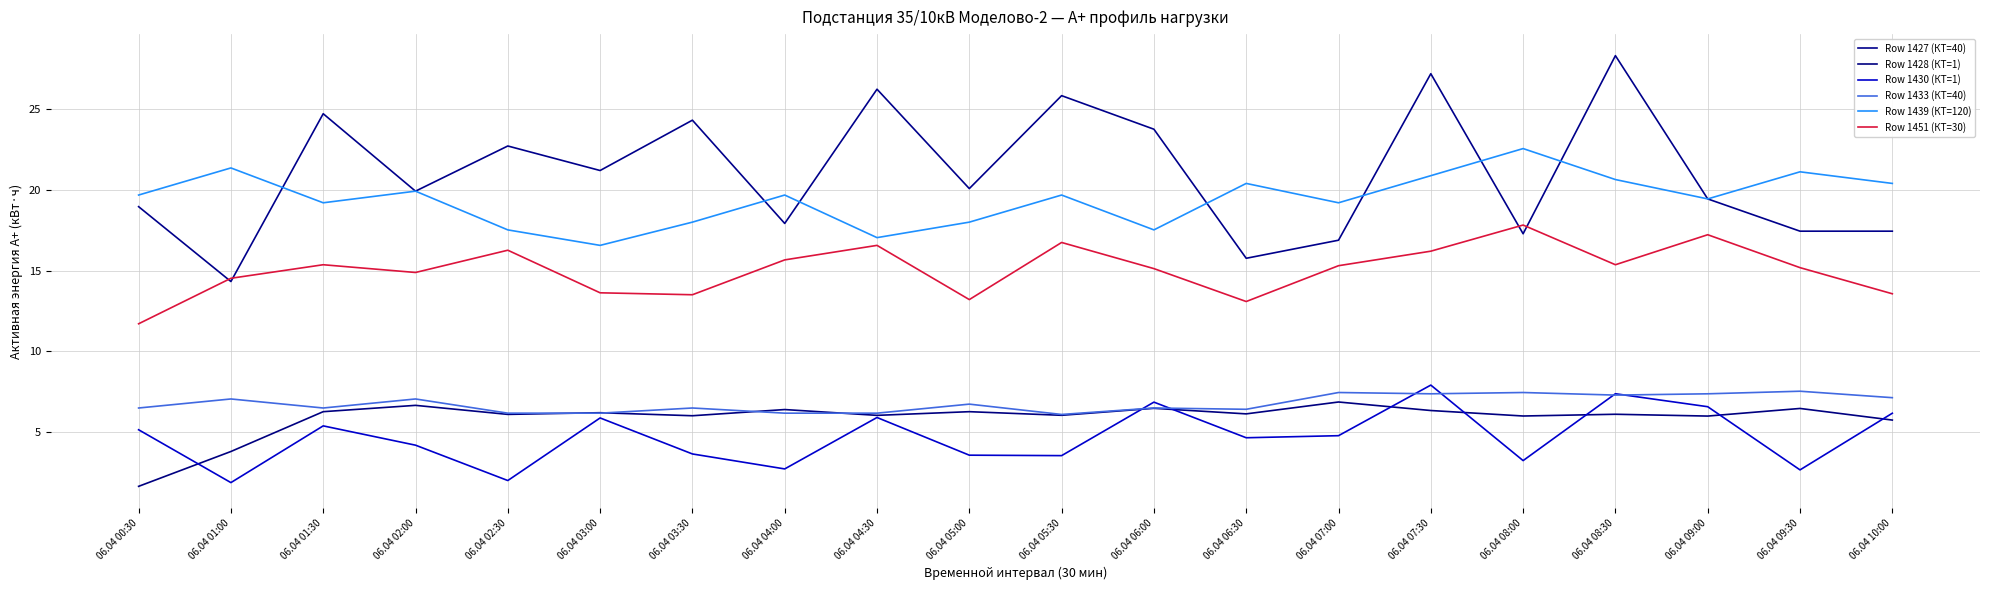

List the labels in order of Row 1427 (КТ=40) value, smallest first.

06.04 01:00, 06.04 06:30, 06.04 07:00, 06.04 08:00, 06.04 09:30, 06.04 10:00, 06.04 04:00, 06.04 00:30, 06.04 09:00, 06.04 02:00, 06.04 05:00, 06.04 03:00, 06.04 02:30, 06.04 06:00, 06.04 03:30, 06.04 01:30, 06.04 05:30, 06.04 04:30, 06.04 07:30, 06.04 08:30